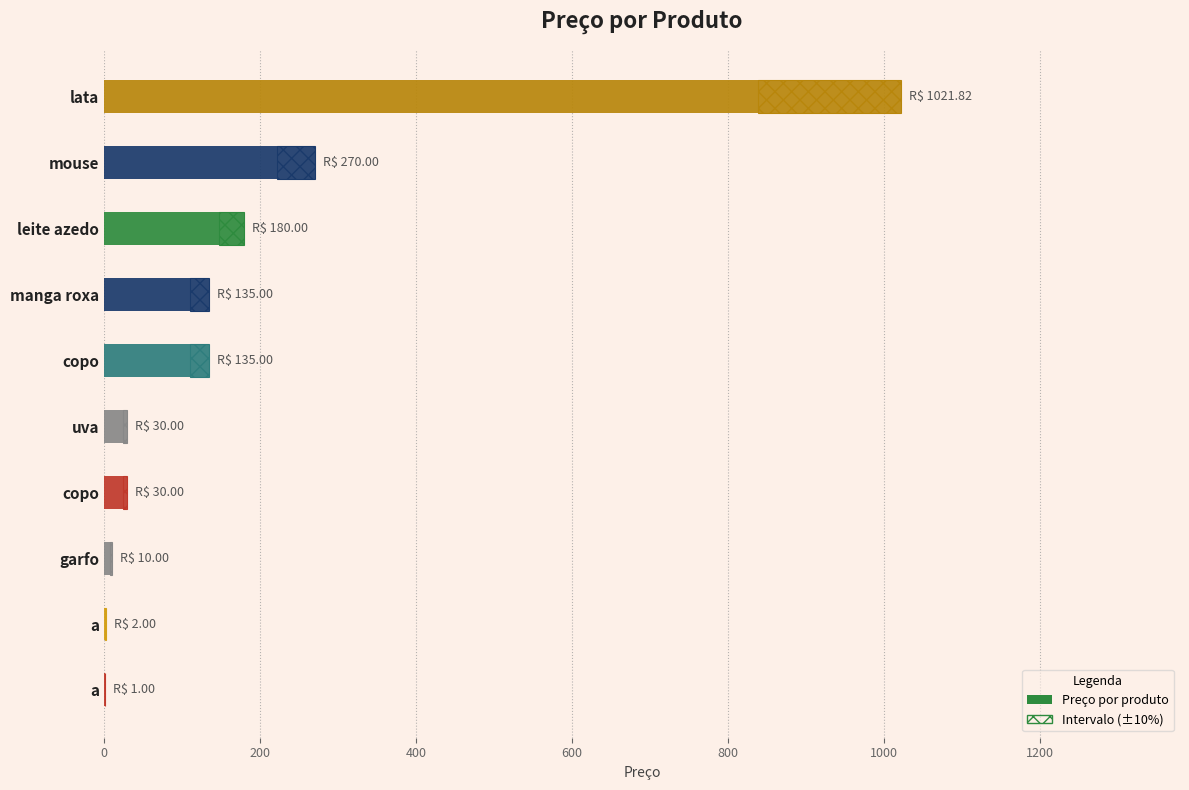

Are the bars horizontal?

Yes